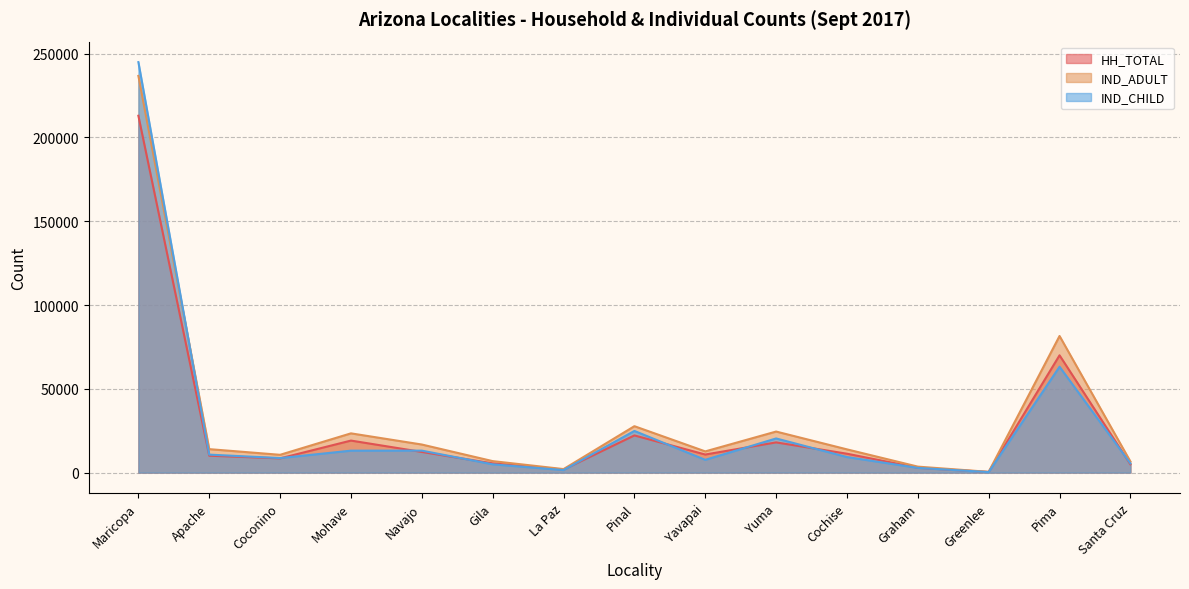

At which label does IND_CHILD reach its peak?

Maricopa